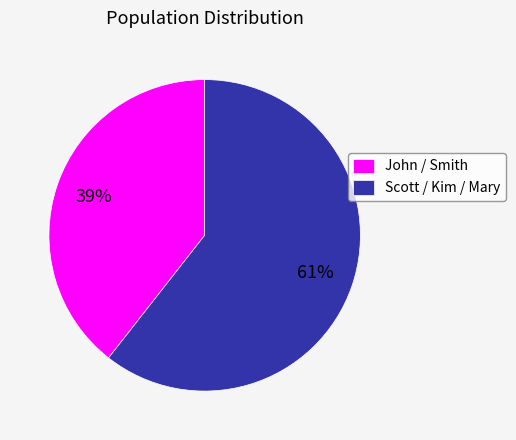

To the nearest percent, what is the combined percentage of Scott / Kim / Mary and John / Smith?

100%